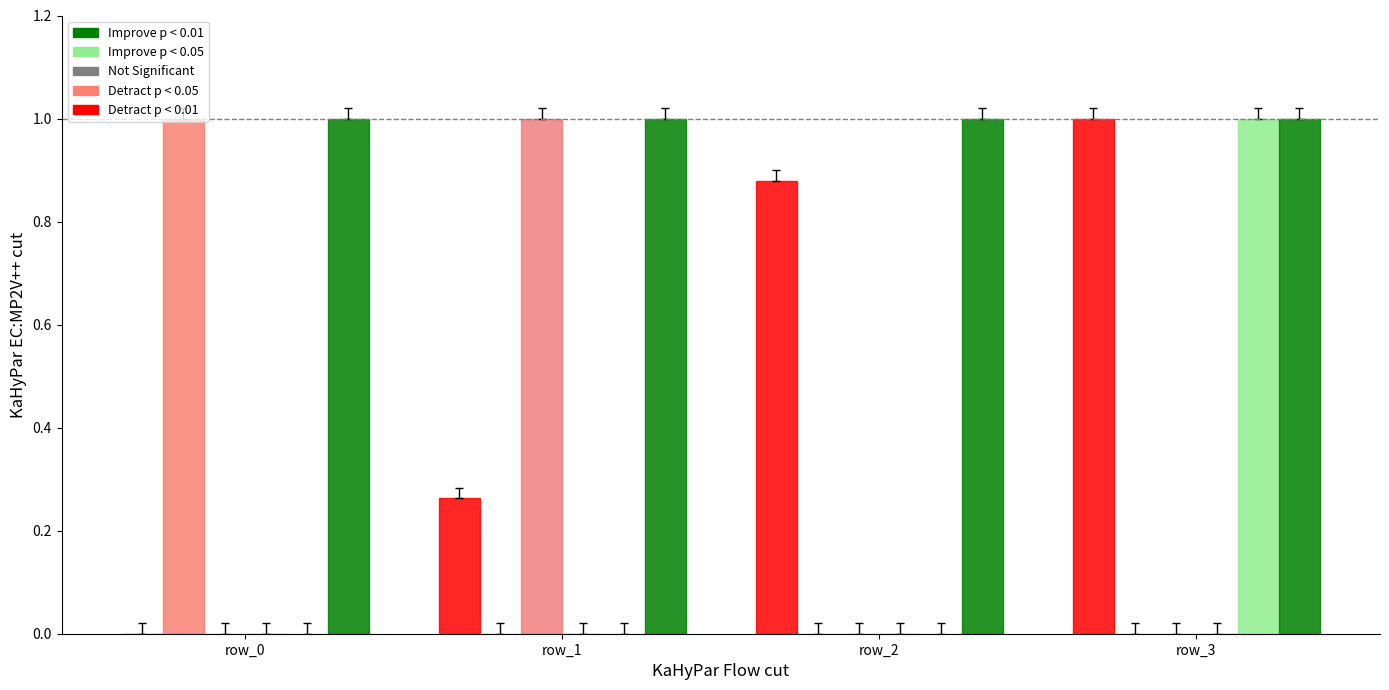

Does the chart contain stacked bars?

No